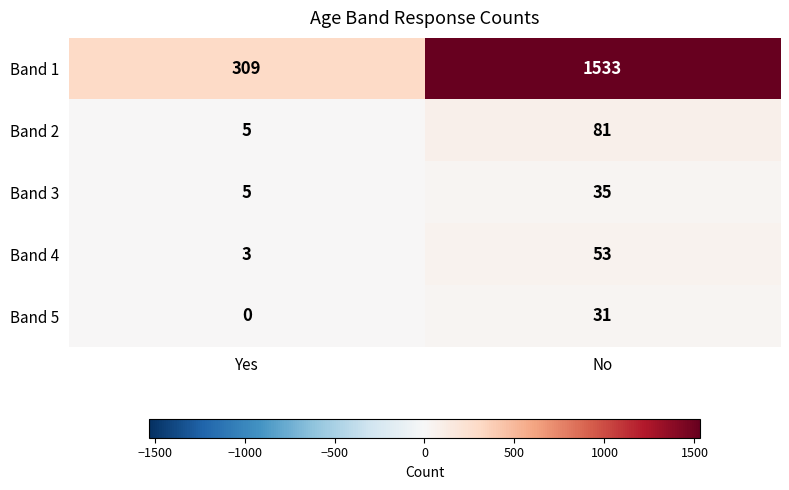

At which label is Band 1 closest to 921?

Yes